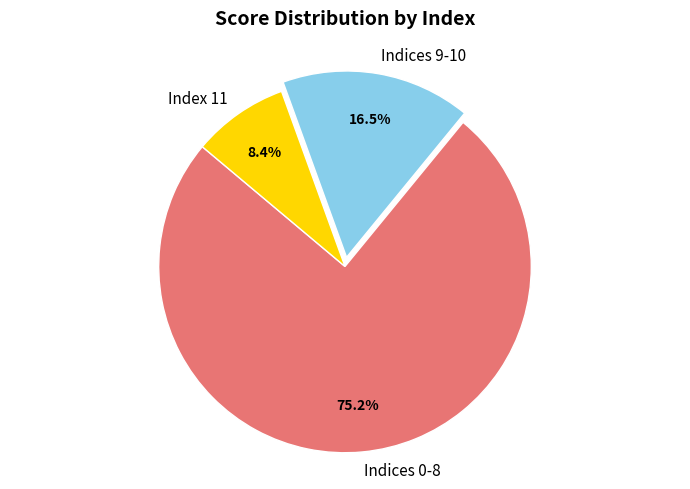

Is the sum of Indices 9-10 and Indices 0-8 greater than half?

Yes